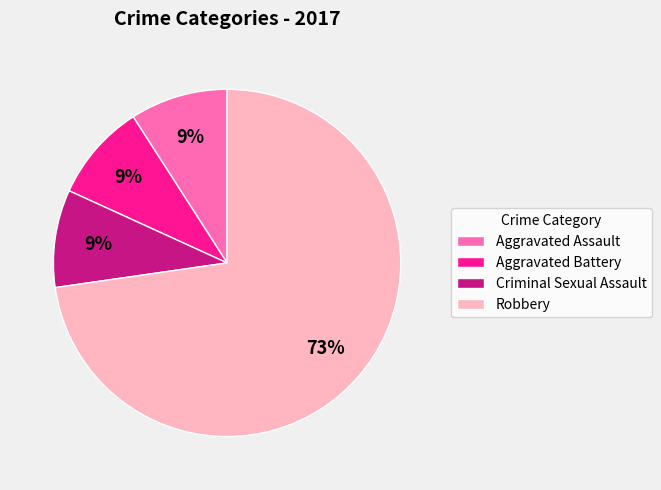

How many segments does this pie chart have?

4